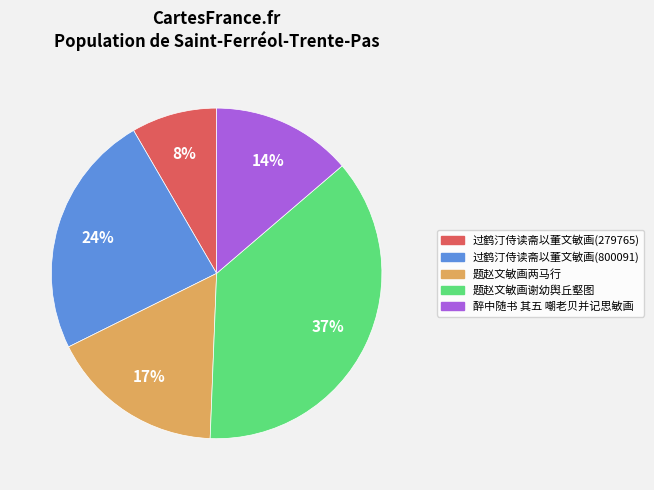

Is there any slice that represents more than half of the pie?

No